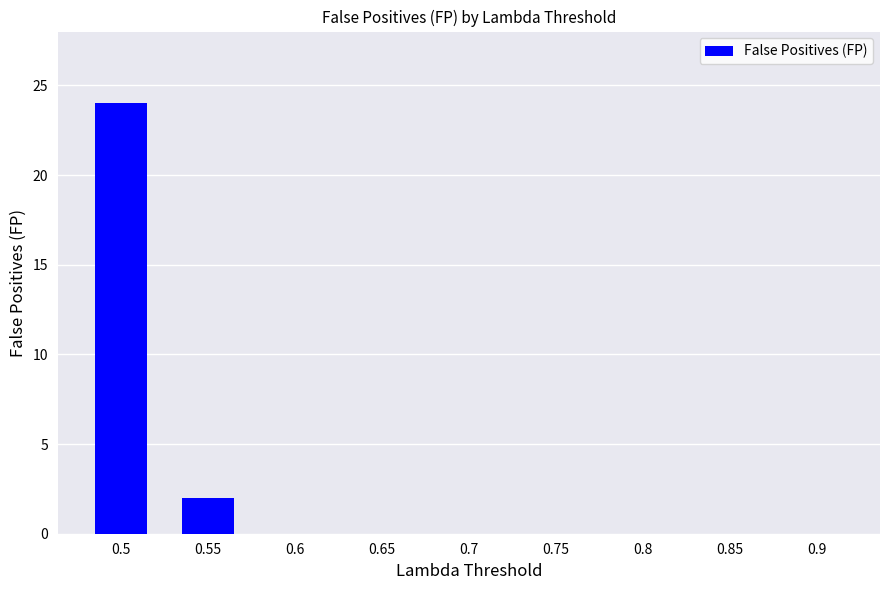

What is the greatest value displayed?

24